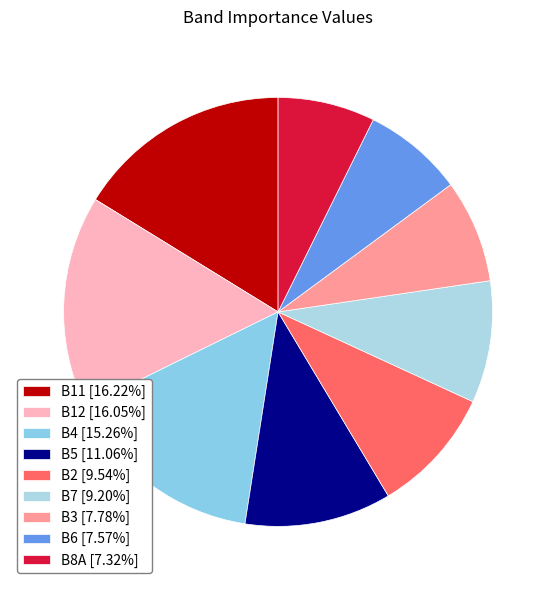

What is the smallest slice in the pie chart?

B8A